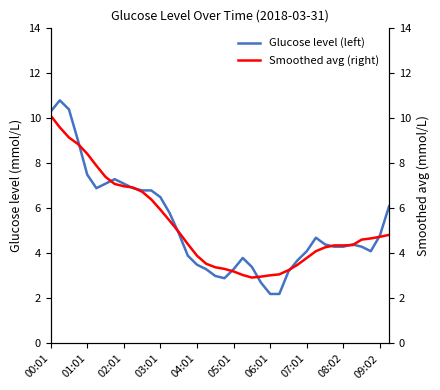

The value of Smoothed avg (right) at 22 is 4.9. True or false?

False